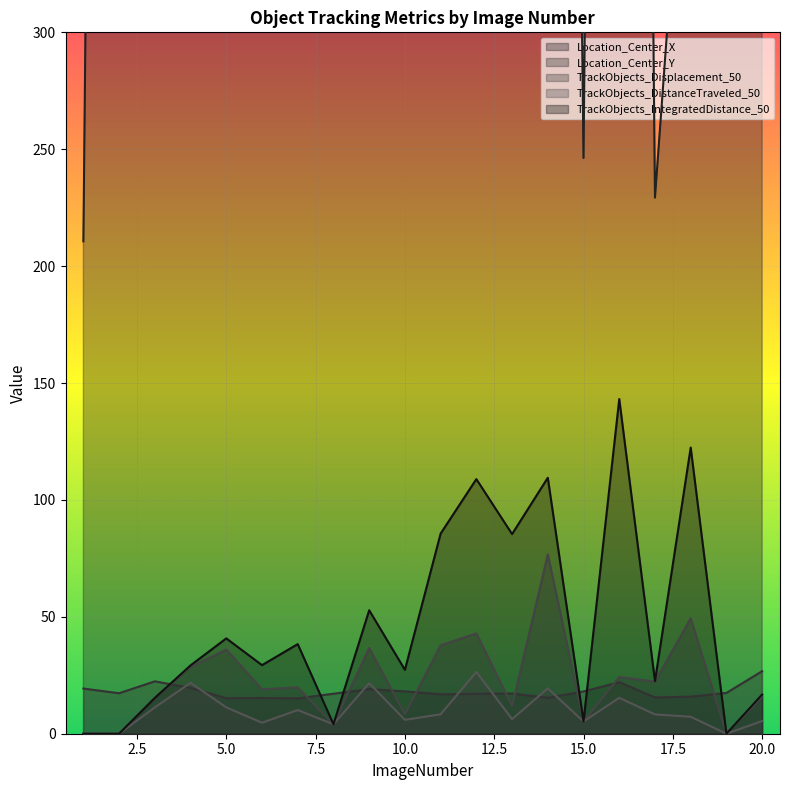

True or false: Location_Center_X has more than 0 interior local peaks.

True